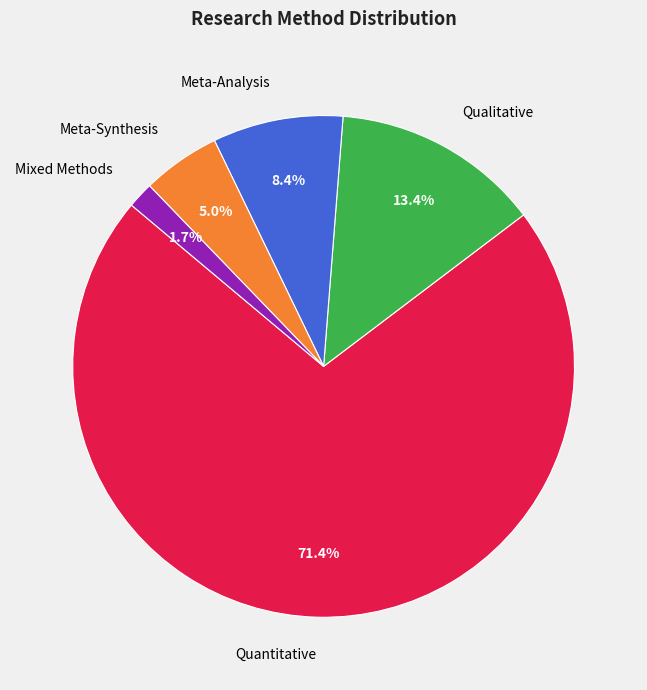

Which category accounts for the majority?

Quantitative